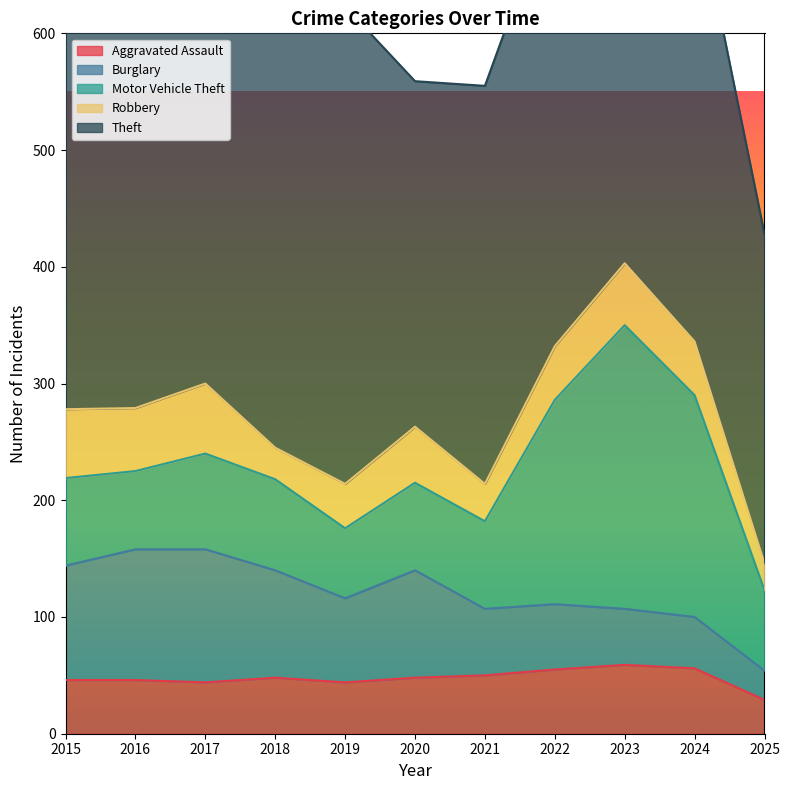

Which series has the largest total across all categories?

Theft